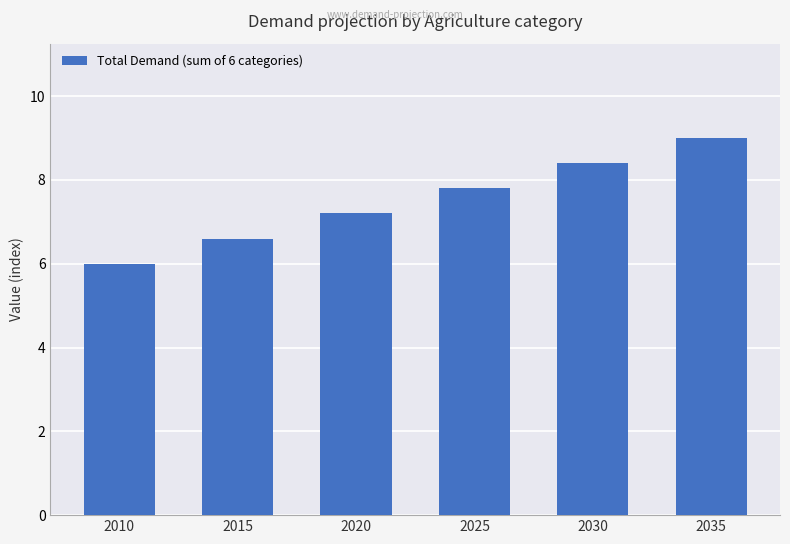

Does the chart contain stacked bars?

No